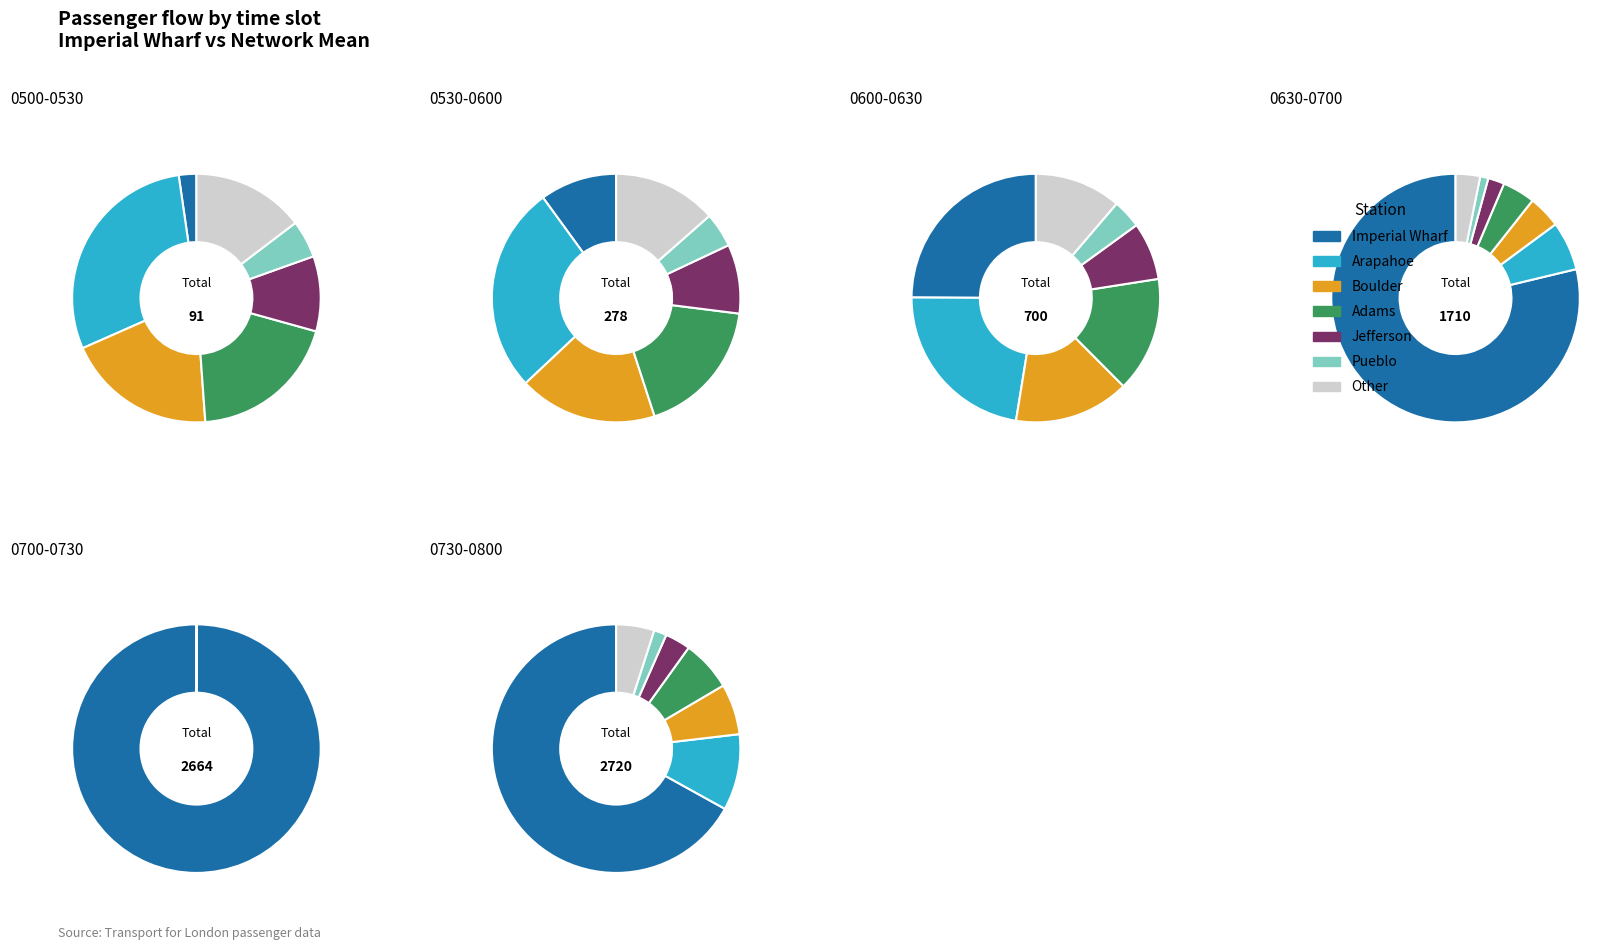

Between 0745-0800 and 0515-0530, which is larger?

0745-0800